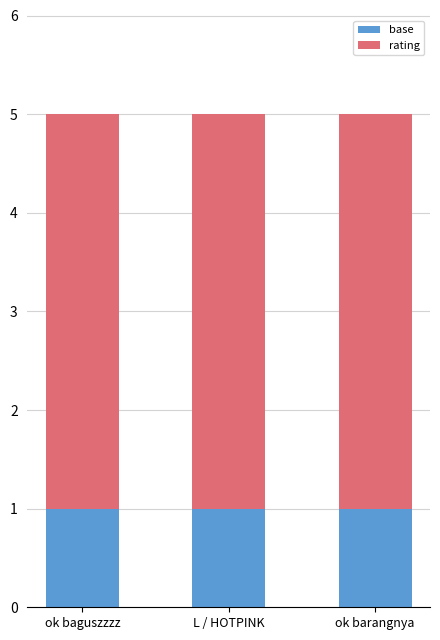

What are all the series names shown in the legend?

base, rating